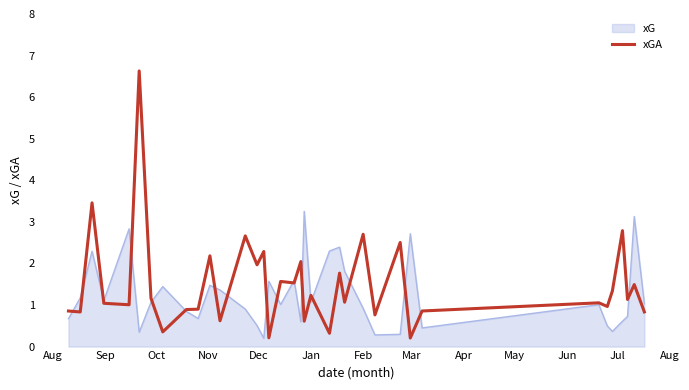

Which series has the widest spread of values?

xGA